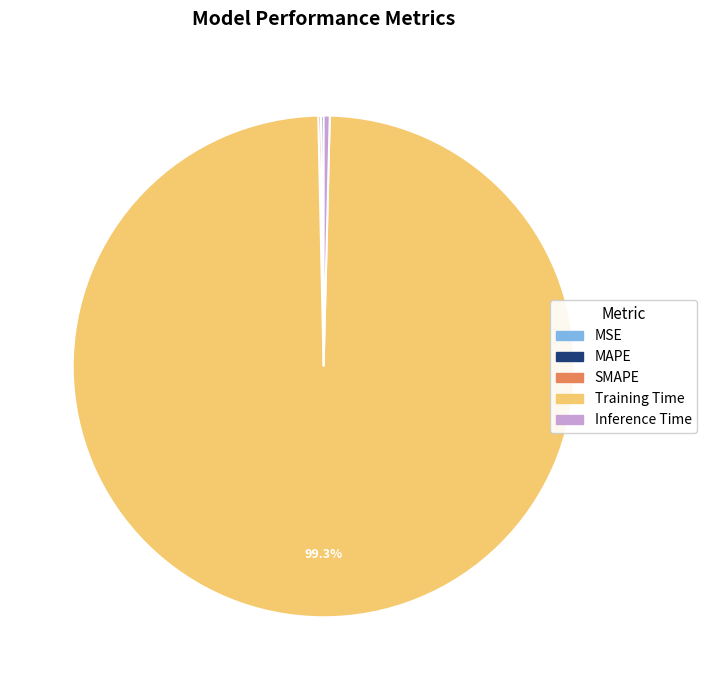

Is it true that Training Time is 99% of the pie?

True